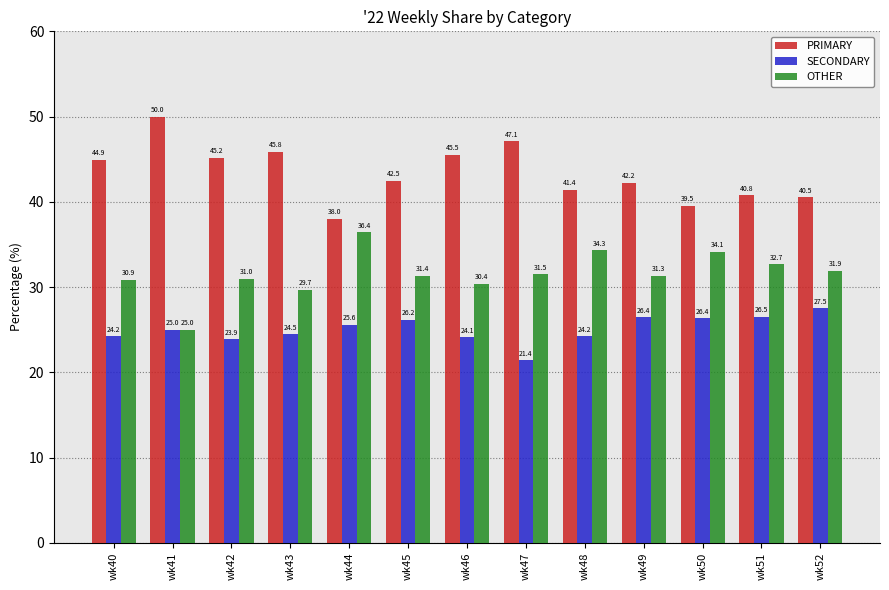

What is the maximum value for OTHER?

36.4